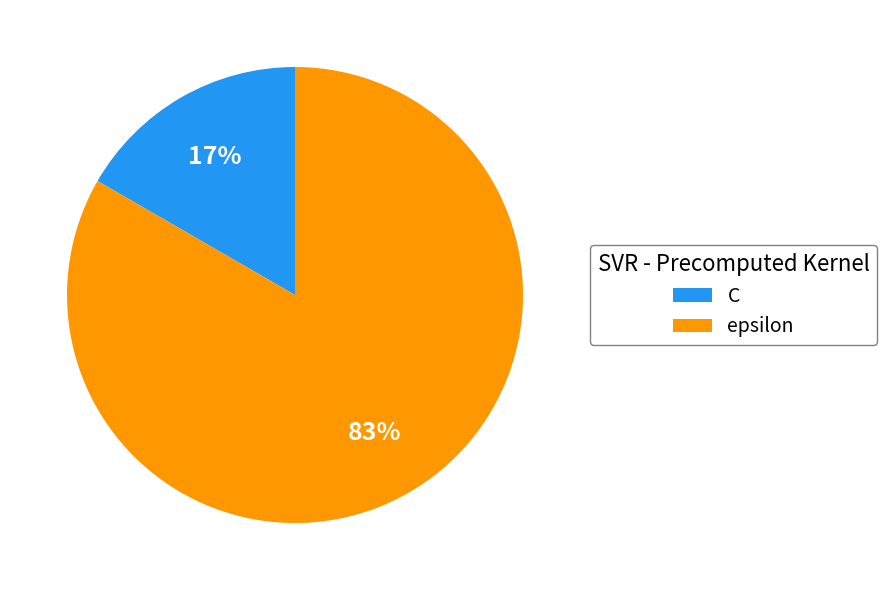

To the nearest percent, what portion does epsilon represent?

83%